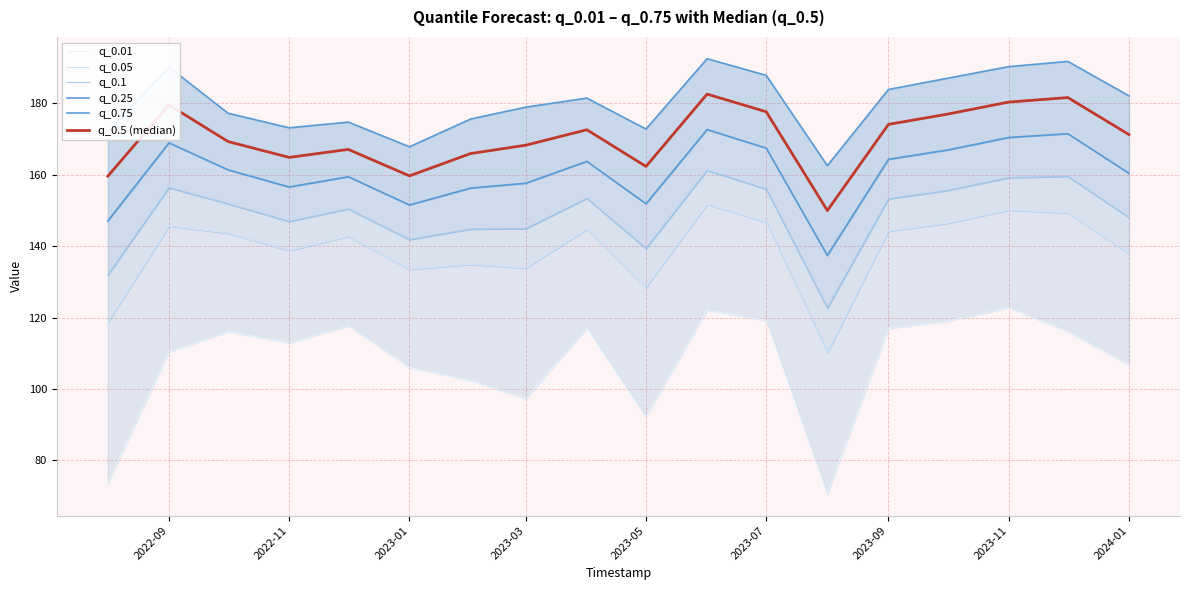

True or false: q_0.05 and q_0.1 intersect in this chart.

False